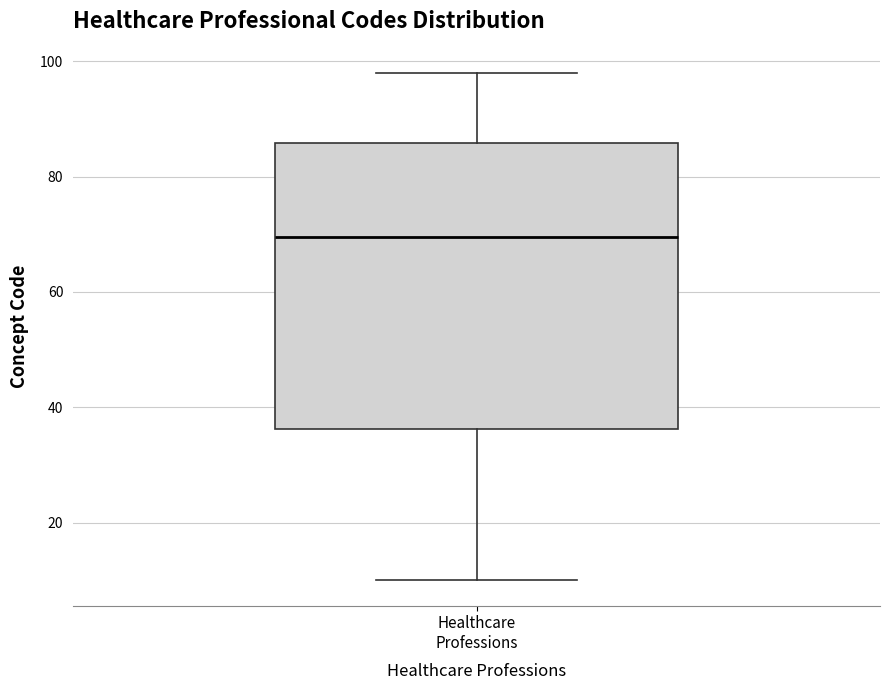

Where does the median line of the box for Healthcare Professions sit on the y-axis? The values are not printed on the chart, so give them approximately, as read against the axis.

70